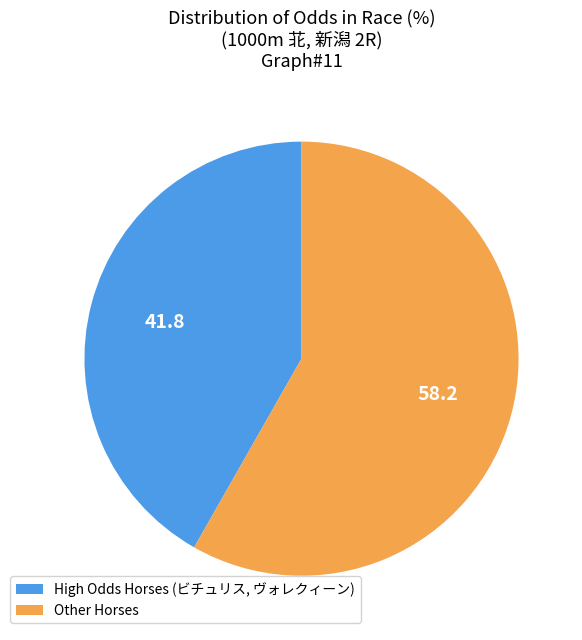

Which has a higher value, Other Horses or High Odds Horses (ビチュリス, ヴォレクィーン)?

Other Horses